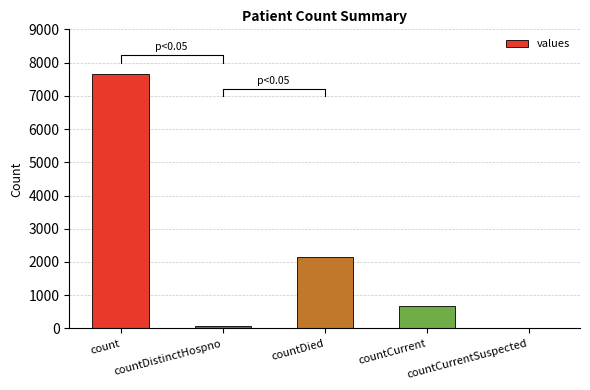

Reading right to left, what are all the values shown in this chart?

countCurrentSuspected=0	countCurrent=663	countDied=2157	countDistinctHospno=76	count=7659